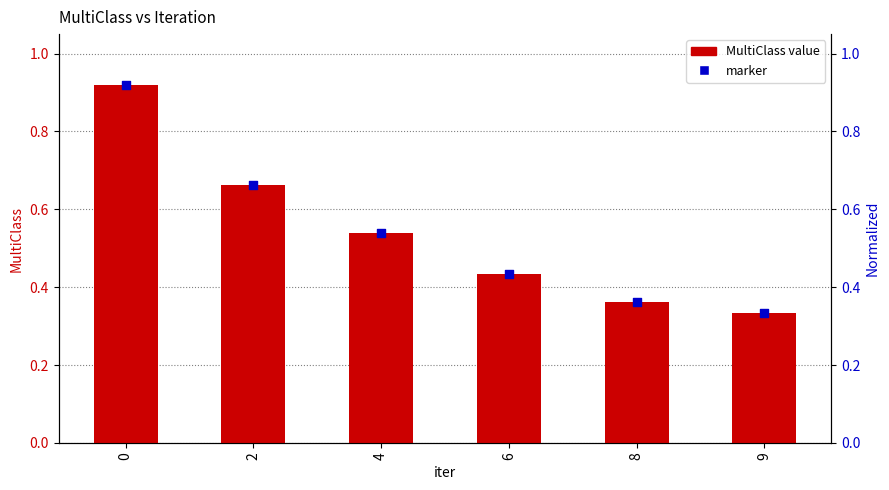

Which series contains the lowest Y value?

MultiClass